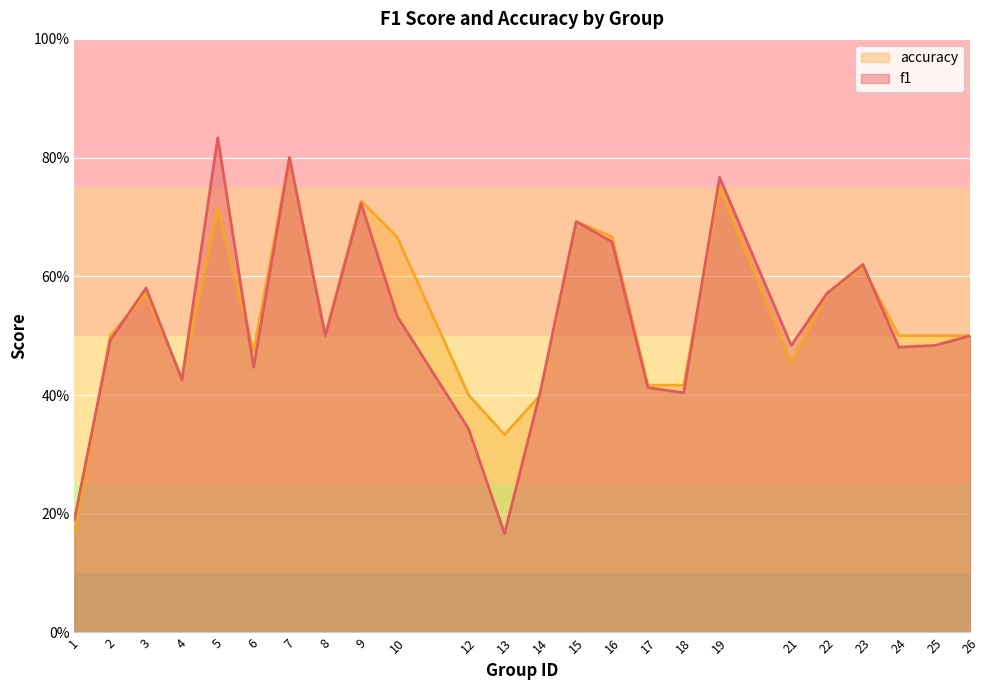

Between 16 and 23, which series saw the biggest shift?

accuracy